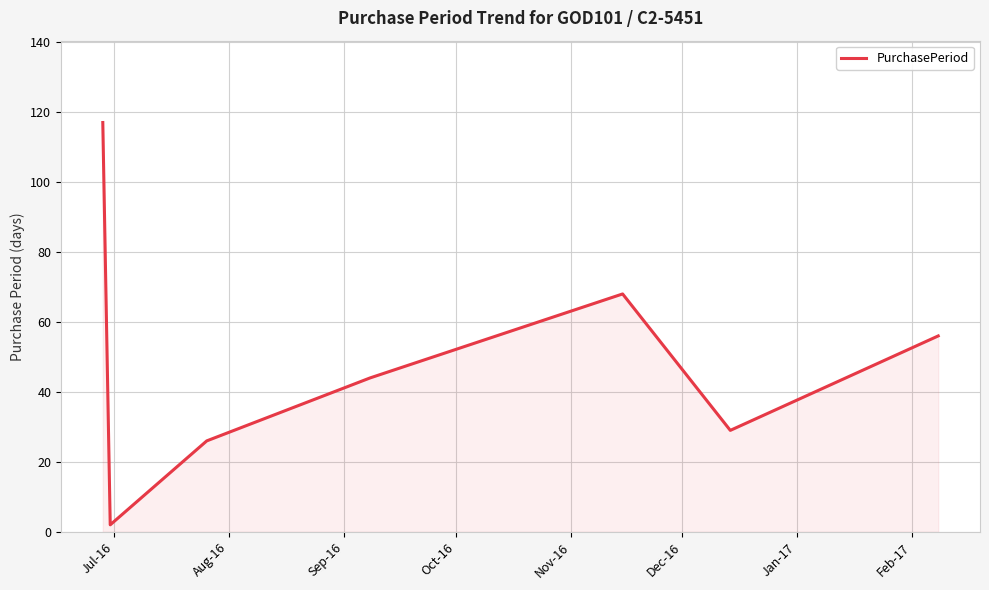

What is the sum of all values?

342